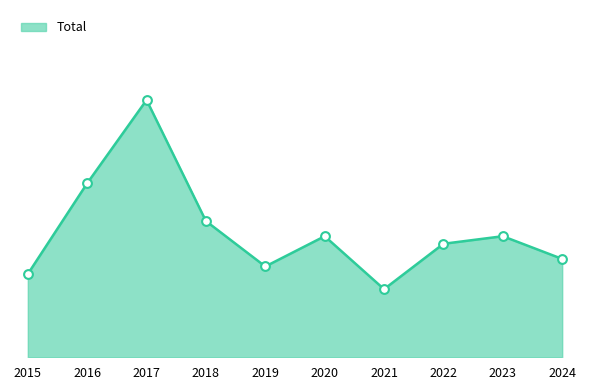

Does the chart have visible grid lines?

No